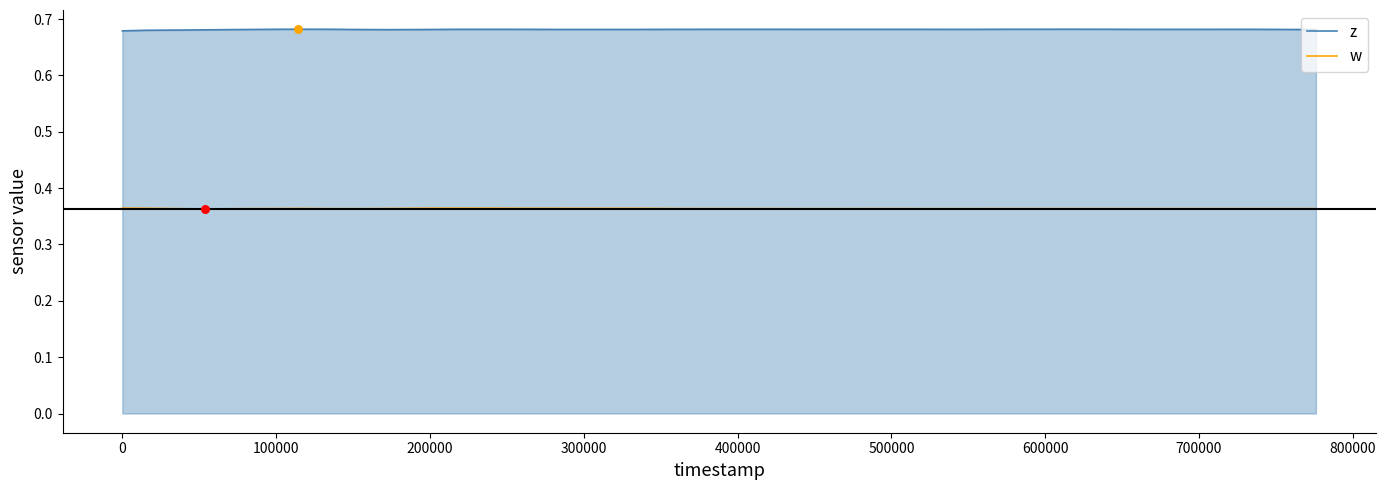

Which series has the largest total across all categories?

z